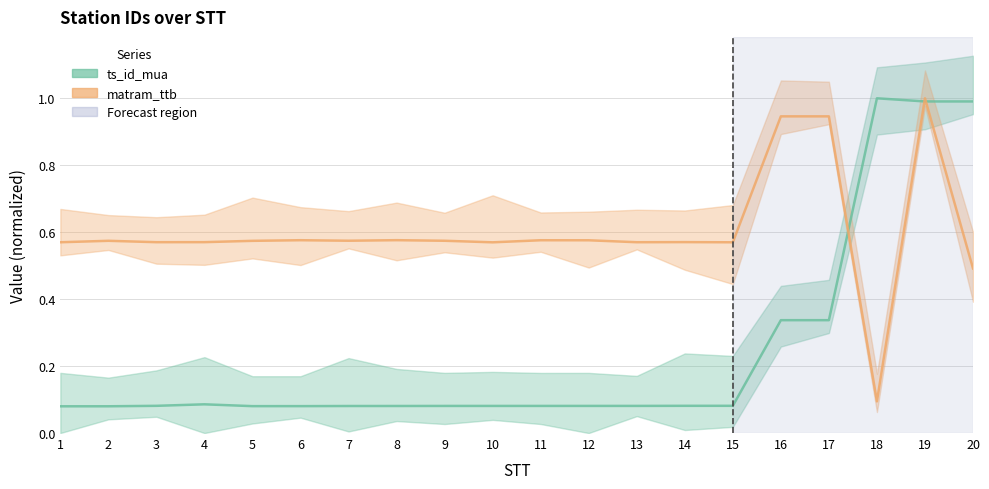

Reading left to right, extract all data points from this chart.

ts_id_mua: 1=0.1	2=0.1	3=0.1	4=0.1	5=0.1	6=0.1	7=0.1	8=0.1	9=0.1	10=0.1	11=0.1	12=0.1	13=0.1	14=0.1	15=0.1	16=0.3	17=0.3	18=1.0	19=1.0	20=1.0
matram_ttb: 1=0.6	2=0.6	3=0.6	4=0.6	5=0.6	6=0.6	7=0.6	8=0.6	9=0.6	10=0.6	11=0.6	12=0.6	13=0.6	14=0.6	15=0.6	16=0.9	17=0.9	18=0.1	19=1.0	20=0.5